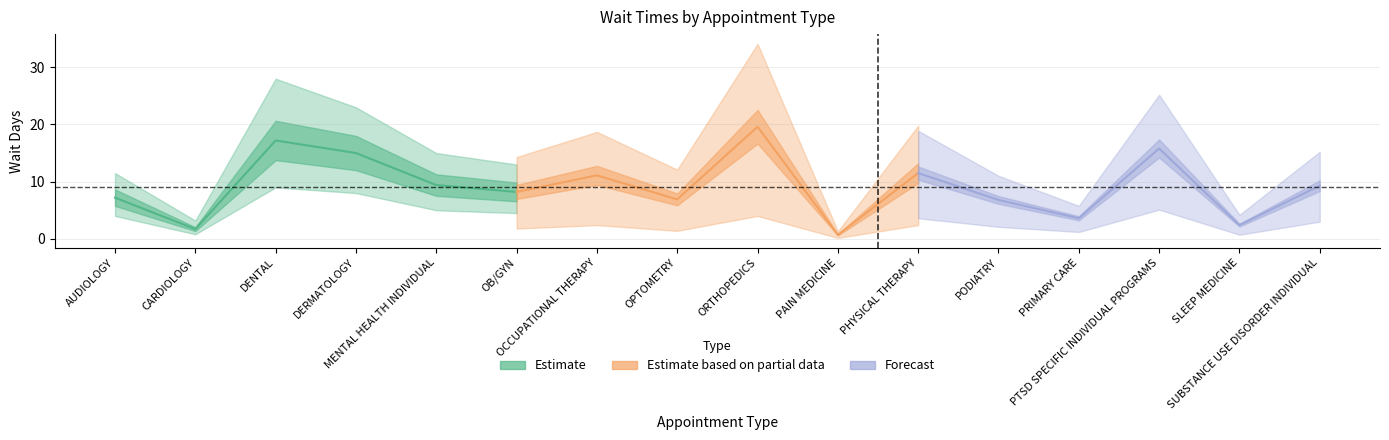

After their last crossing, which series has the higher values: Estimate based on partial data or Estimate?

Estimate based on partial data